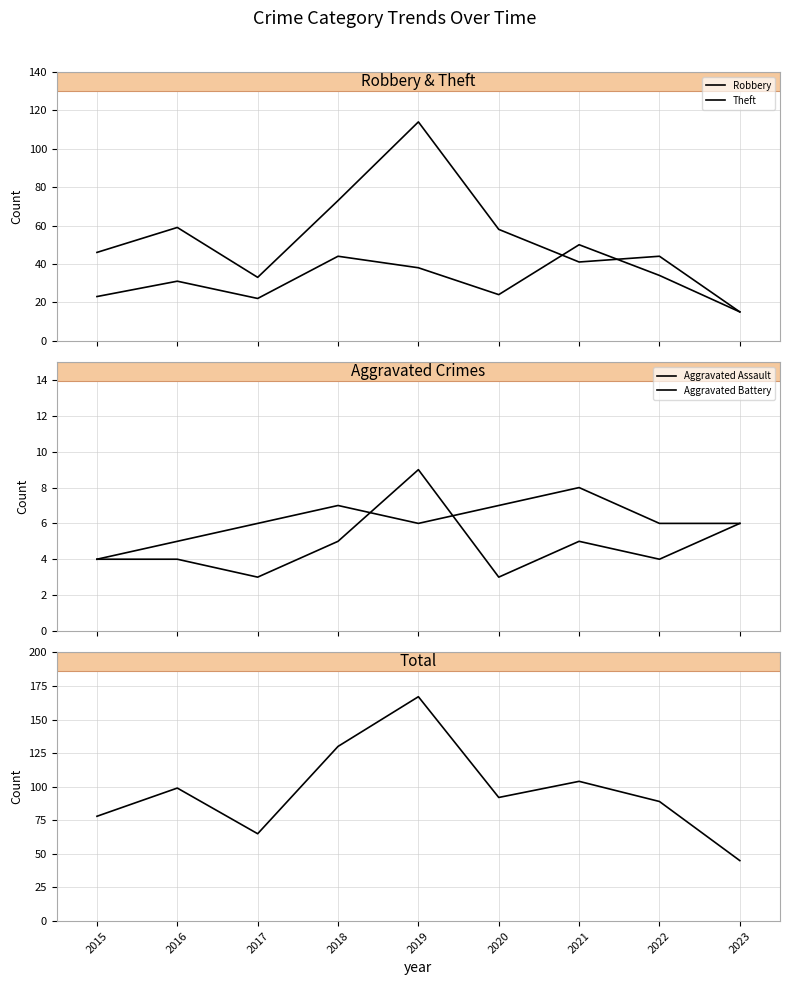

Reading left to right, list all the values displayed in this chart.

Robbery: 2015=23	2016=31	2017=22	2018=44	2019=38	2020=24	2021=50	2022=34	2023=15
Theft: 2015=46	2016=59	2017=33	2018=73	2019=114	2020=58	2021=41	2022=44	2023=15
Aggravated Assault: 2015=4	2016=4	2017=3	2018=5	2019=9	2020=3	2021=5	2022=4	2023=6
Aggravated Battery: 2015=4	2016=5	2017=6	2018=7	2019=6	2020=7	2021=8	2022=6	2023=6
Total: 2015=78	2016=99	2017=65	2018=130	2019=167	2020=92	2021=104	2022=89	2023=45